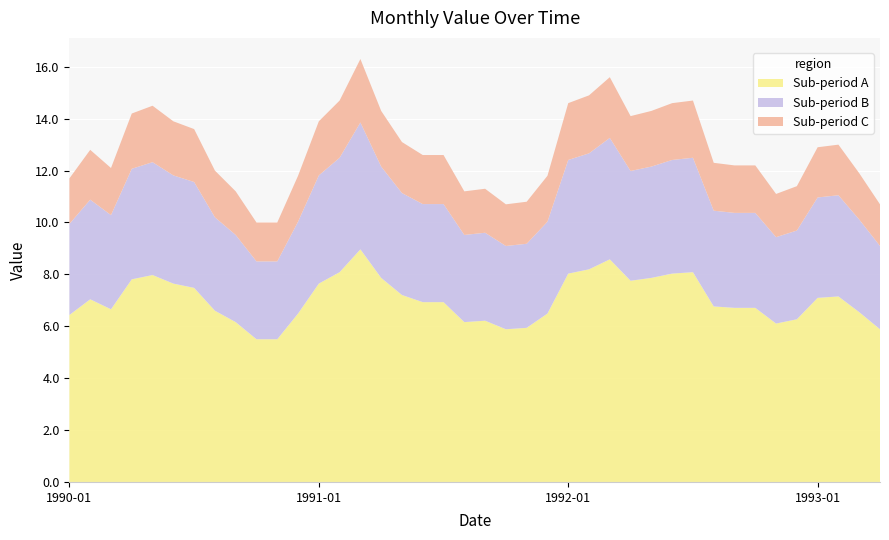

Reading left to right, what are all the values shown in this chart?

1990-01-01=11.7	1990-02-01=12.8	1990-03-01=12.1	1990-04-01=14.2	1990-05-01=14.5	1990-06-01=13.9	1990-07-01=13.6	1990-08-01=12.0	1990-09-01=11.2	1990-10-01=10.0	1990-11-01=10.0	1990-12-01=11.8	1991-01-01=13.9	1991-02-01=14.7	1991-03-01=16.3	1991-04-01=14.3	1991-05-01=13.1	1991-06-01=12.6	1991-07-01=12.6	1991-08-01=11.2	1991-09-01=11.3	1991-10-01=10.7	1991-11-01=10.8	1991-12-01=11.8	1992-01-01=14.6	1992-02-01=14.9	1992-03-01=15.6	1992-04-01=14.1	1992-05-01=14.3	1992-06-01=14.6	1992-07-01=14.7	1992-08-01=12.3	1992-09-01=12.2	1992-10-01=12.2	1992-11-01=11.1	1992-12-01=11.4	1993-01-01=12.9	1993-02-01=13.0	1993-03-01=11.9	1993-04-01=10.7